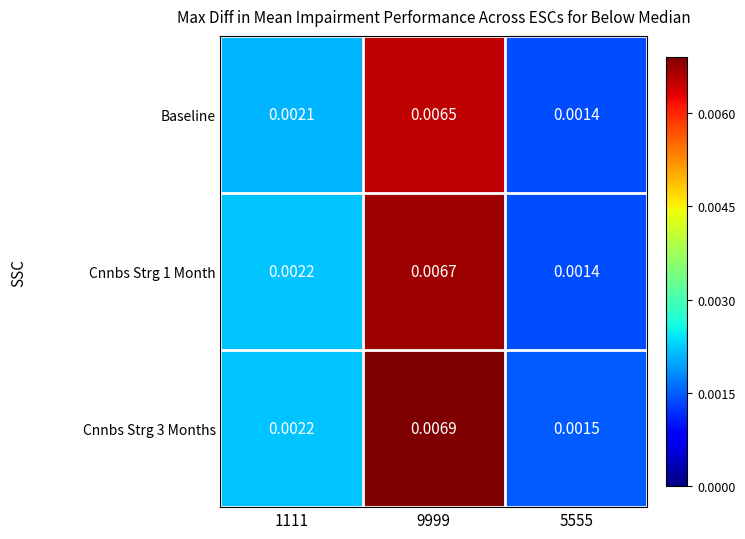

Rank the series at 1111 from highest to lowest value.

Cnnbs Strg 1 Month, Cnnbs Strg 3 Months, Baseline